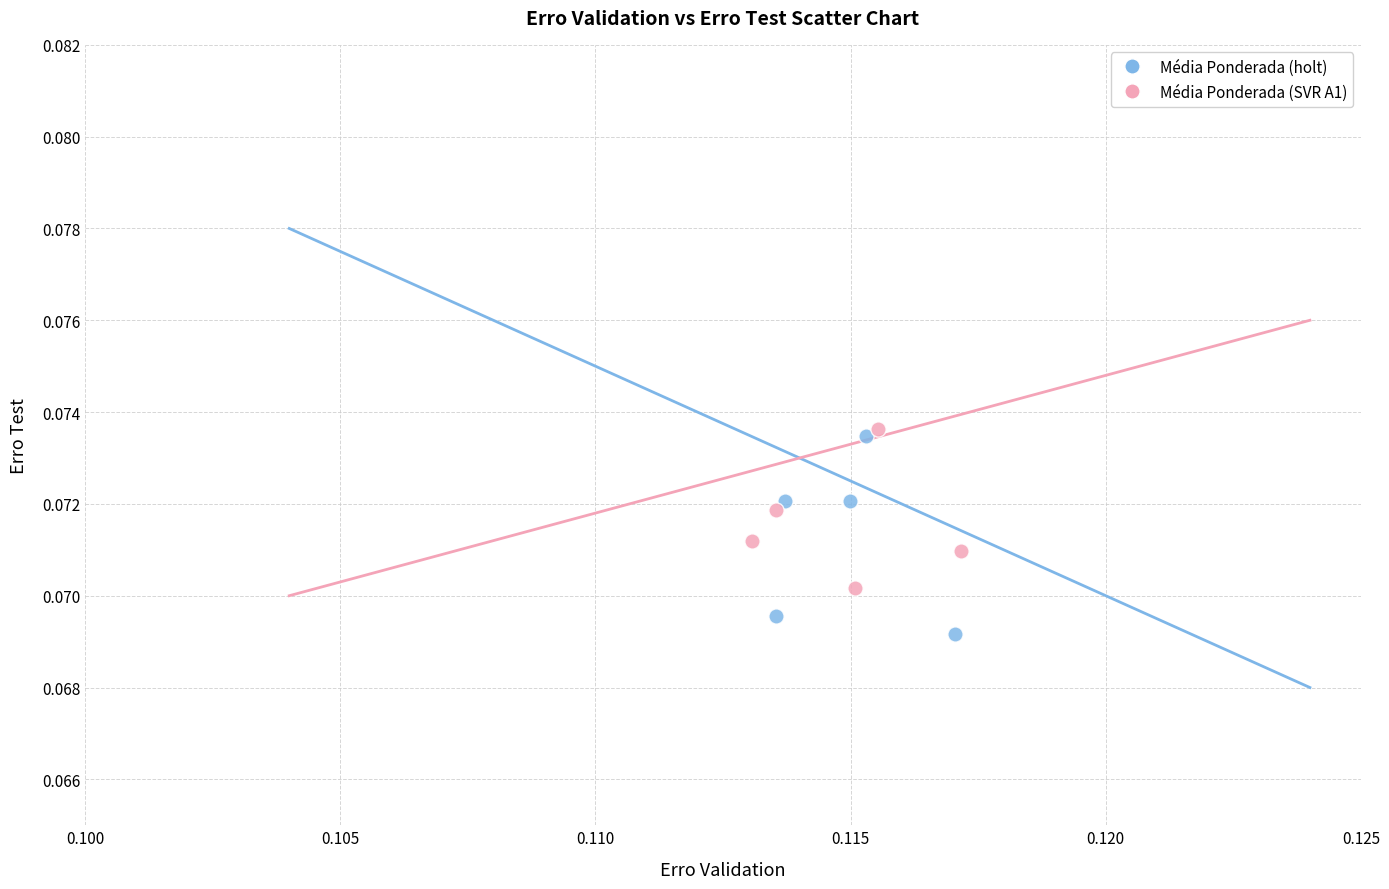

Which series contains the lowest Y value?

Média Ponderada (holt)